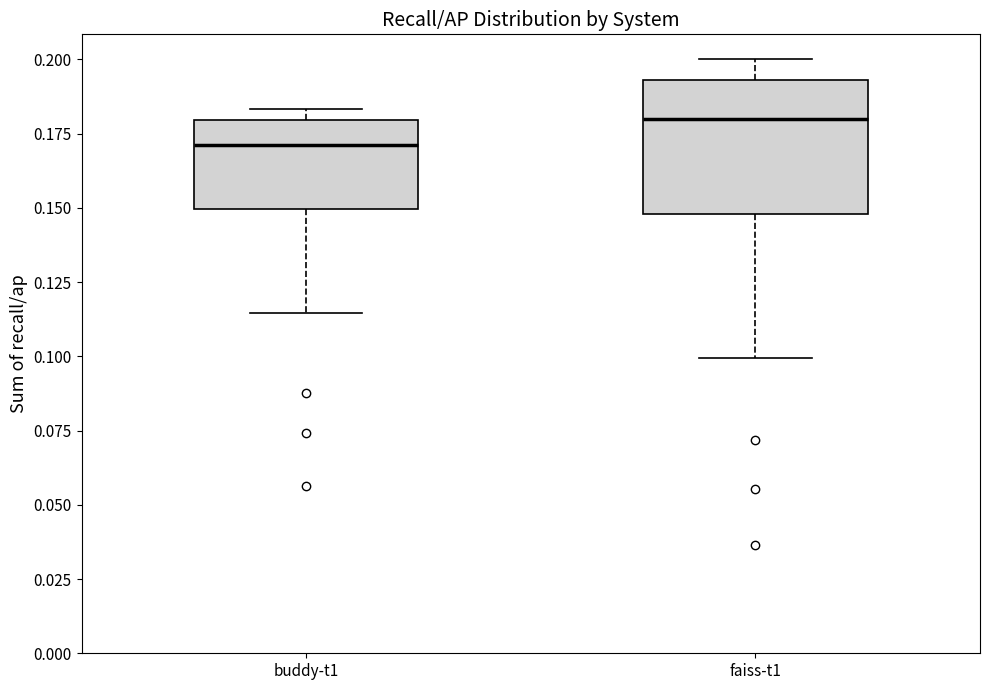

Reading left to right, transcribe this box plot: for each box, give where its median line is, the range the box spans, and where its two whiskers end, as read against the y-axis. The values are not printed on the chart, so give them approximately, as read against the axis.

buddy-t1: median 0.170, box 0.150 to 0.180, whiskers 0.115 to 0.185
faiss-t1: median 0.180, box 0.150 to 0.195, whiskers 0.100 to 0.200